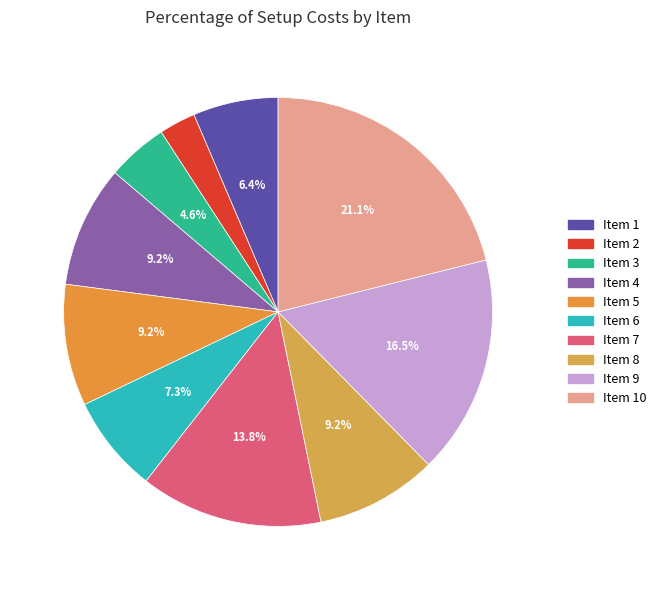

Which category has the smallest portion of the pie?

Item 2